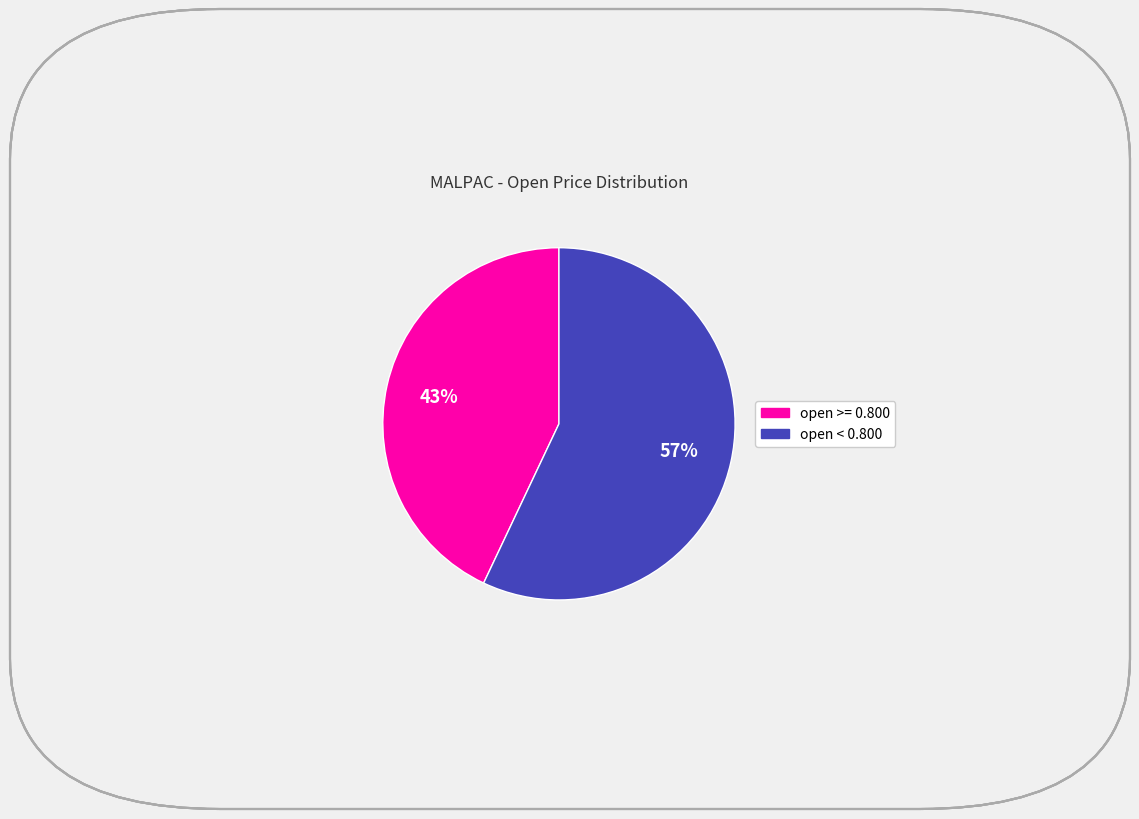

To the nearest percent, what is the average slice percentage?

50%